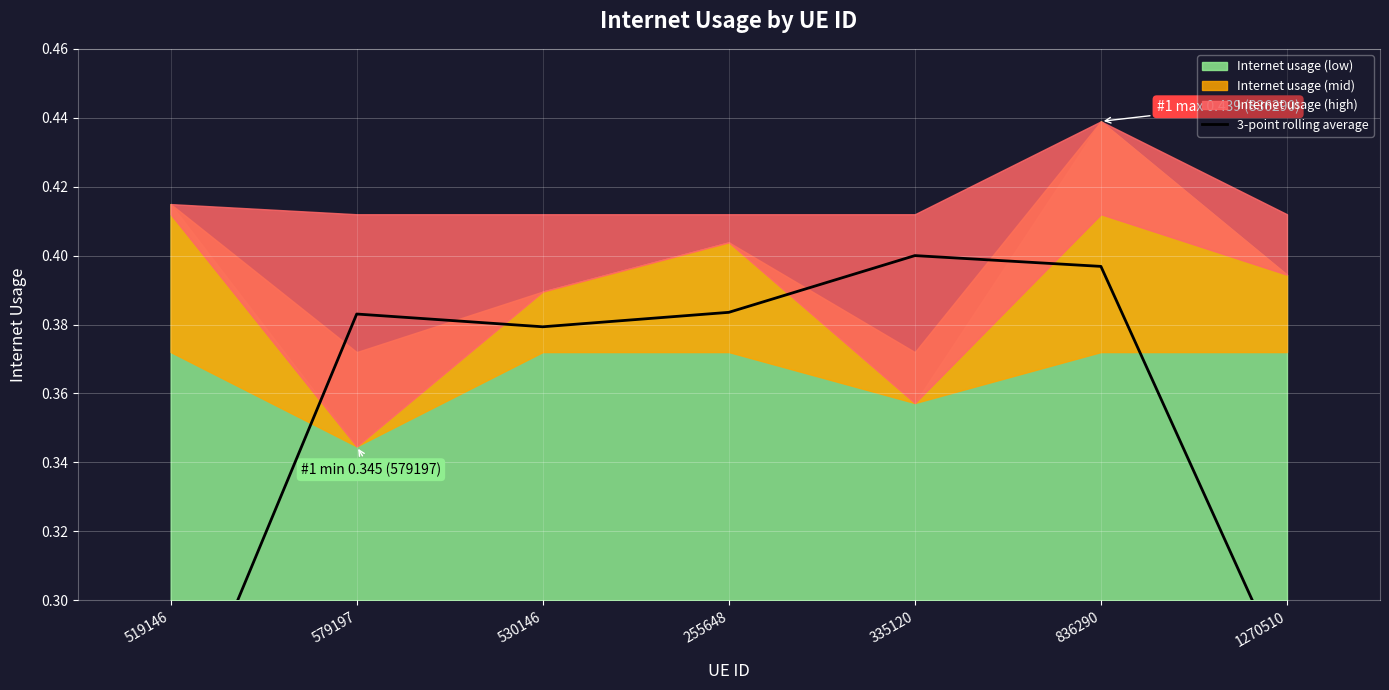

Where is the data nearest to the value 0?

519146